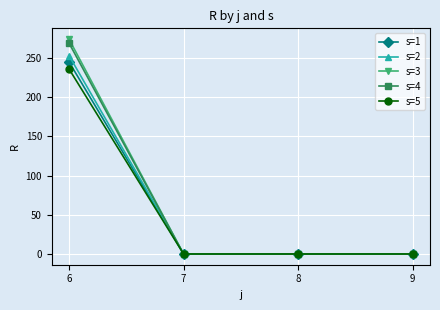

At which category is the sum across all series the highest?

6